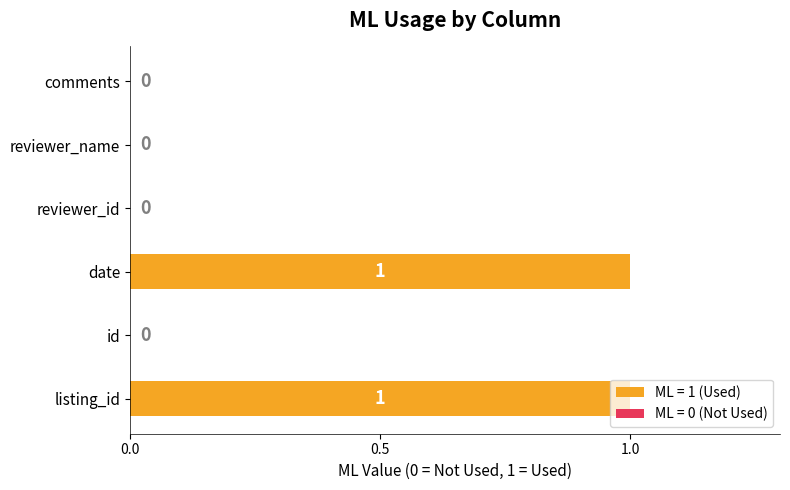

What is the greatest value displayed?

1